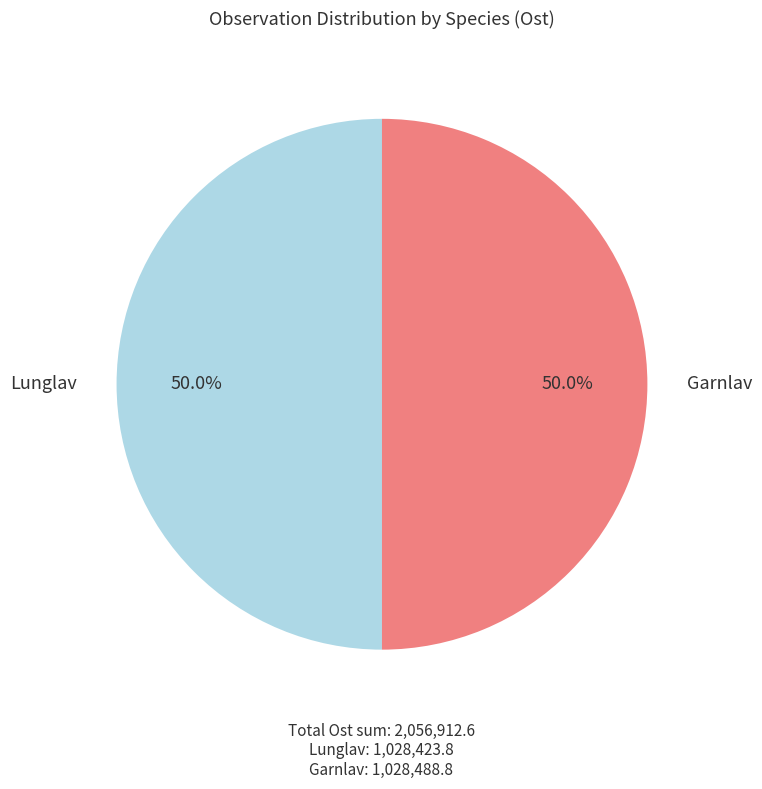

True or false: Lunglav accounts for 40% of the total.

False